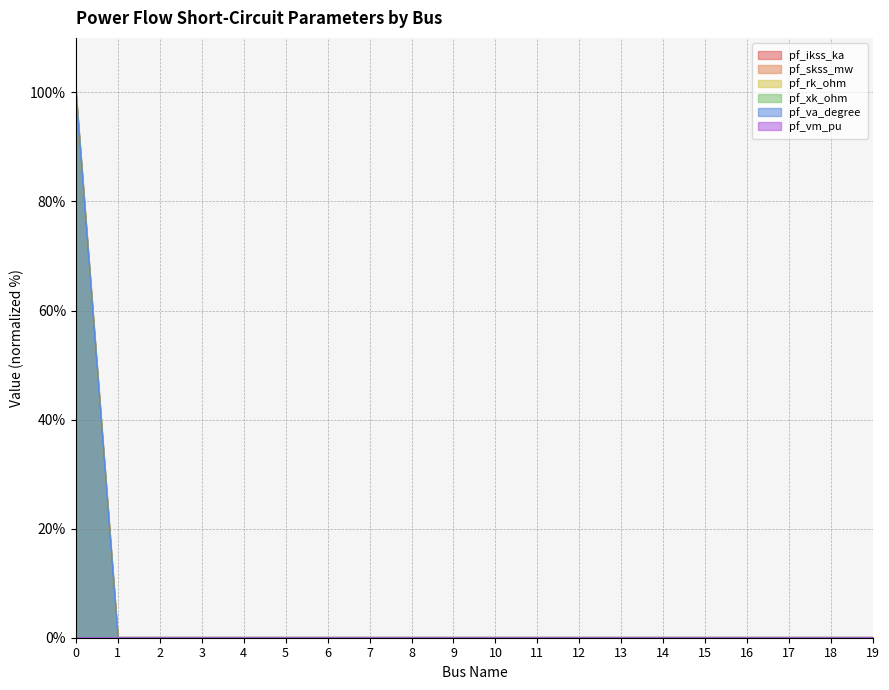

Does the chart display data point markers on the line(s)?

No